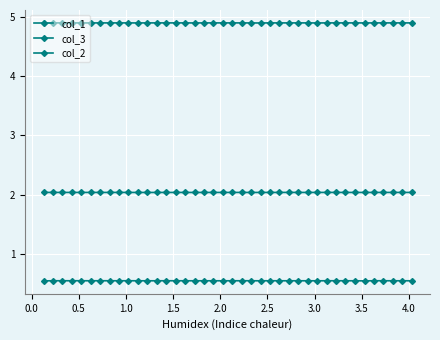

How many data points does each series have?

40